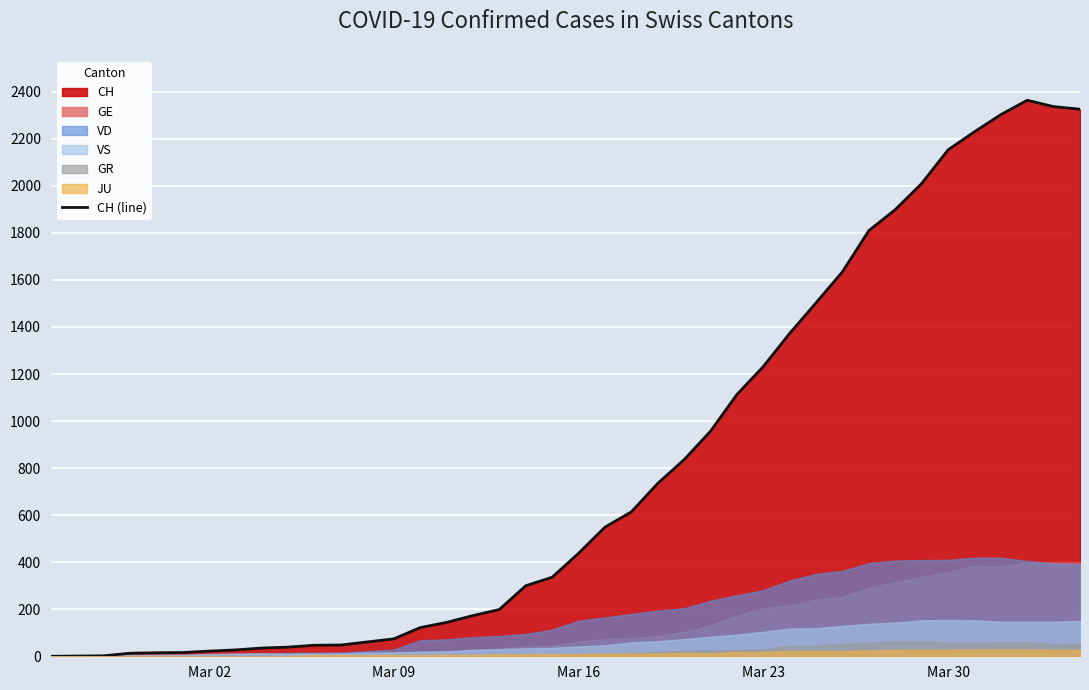

What is the difference between the maximum and second lowest values?

2363